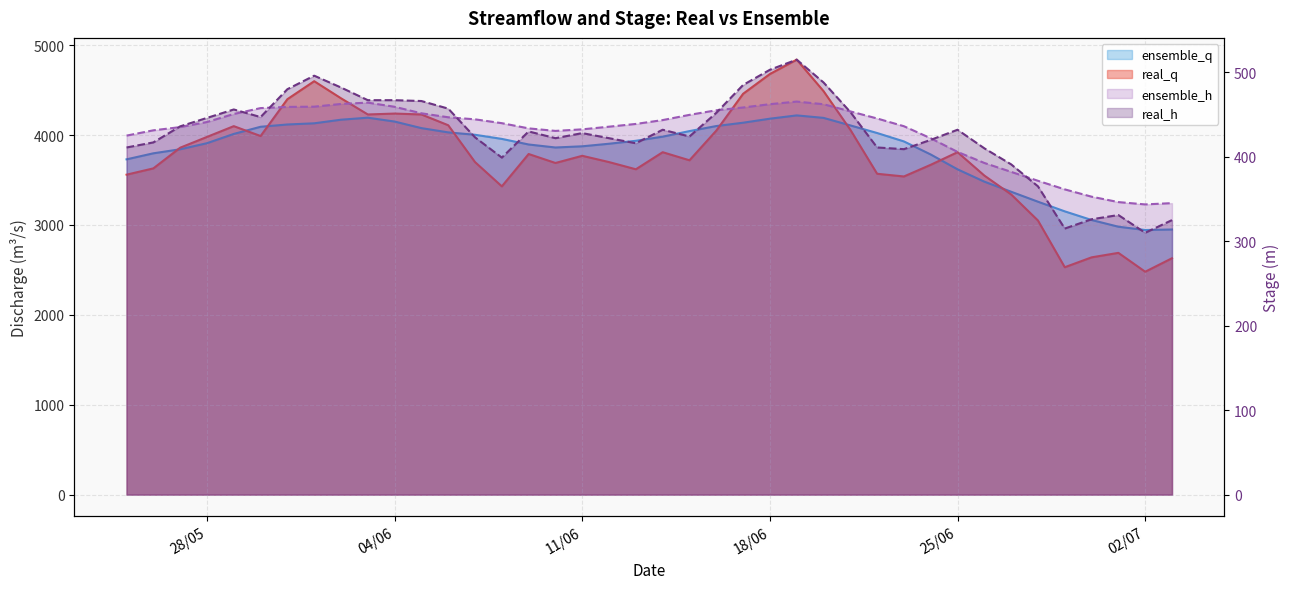

What is the difference between the ensemble_h values at 22/6/2019 and 19/6/2019?

20.0